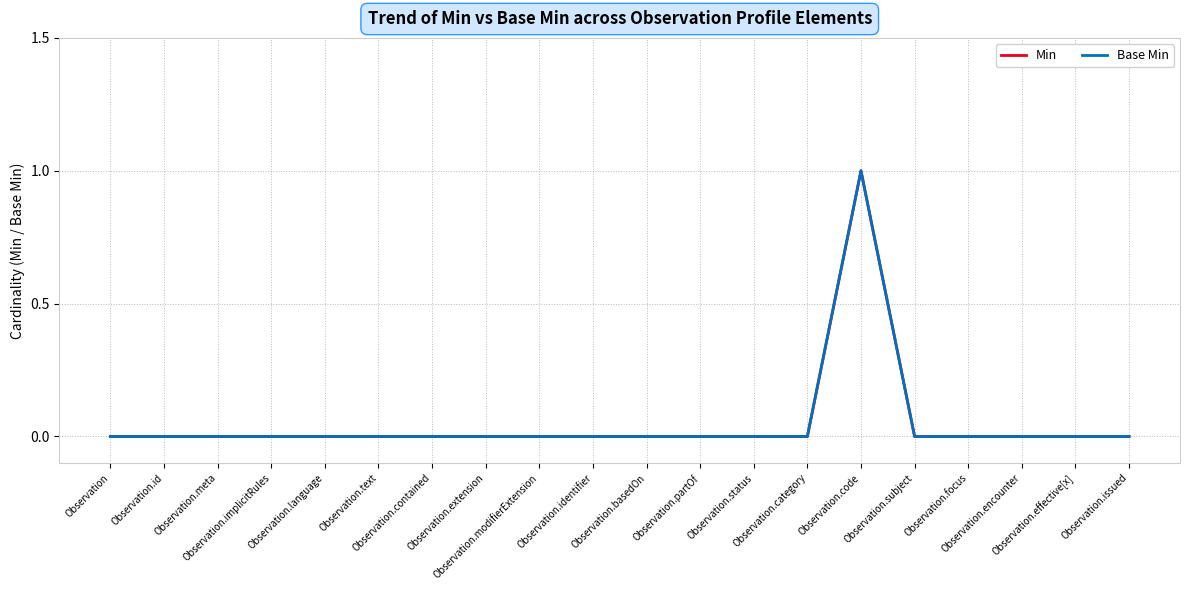

At which label is Min closest to 0?

Observation